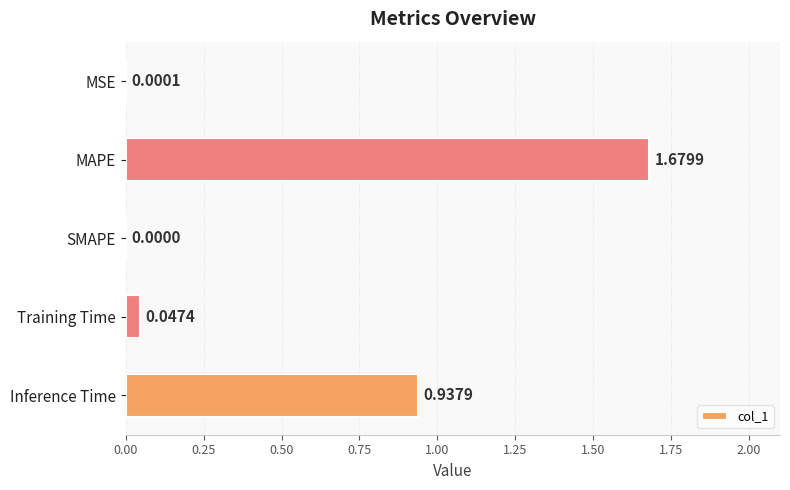

Which has a higher value, SMAPE or MAPE?

MAPE